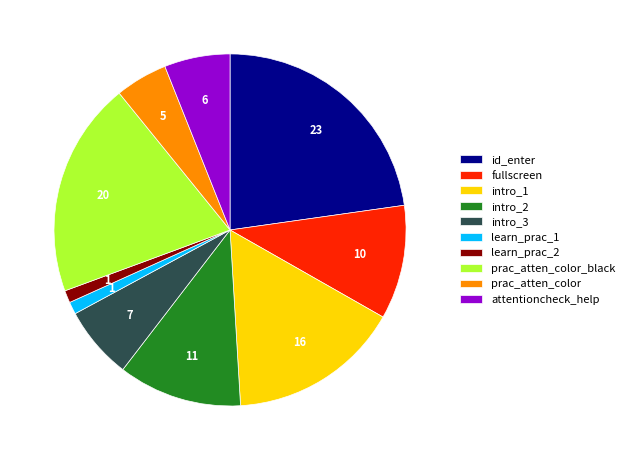

Approximately how many times larger is the value at fullscreen compared to learn_prac_2?

9.2